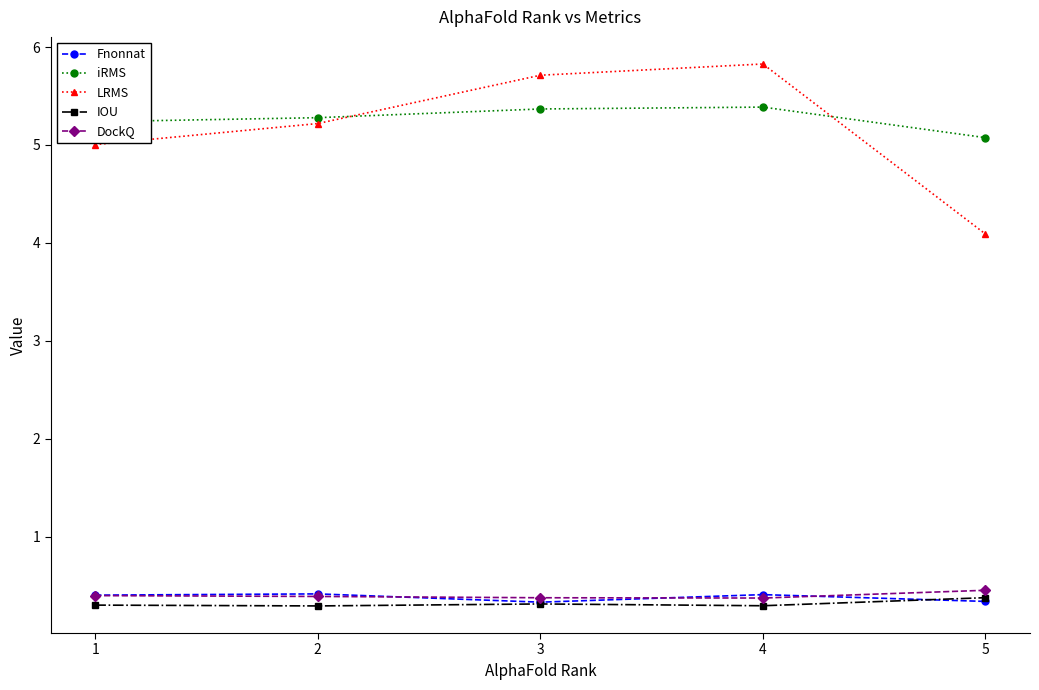

Reading left to right, list all the values displayed in this chart.

Fnonnat: 1=0.4	2=0.4	3=0.3	4=0.4	5=0.3
iRMS: 1=5.2	2=5.3	3=5.4	4=5.4	5=5.1
LRMS: 1=5.0	2=5.2	3=5.7	4=5.8	5=4.1
IOU: 1=0.3	2=0.3	3=0.3	4=0.3	5=0.4
DockQ: 1=0.4	2=0.4	3=0.4	4=0.4	5=0.5